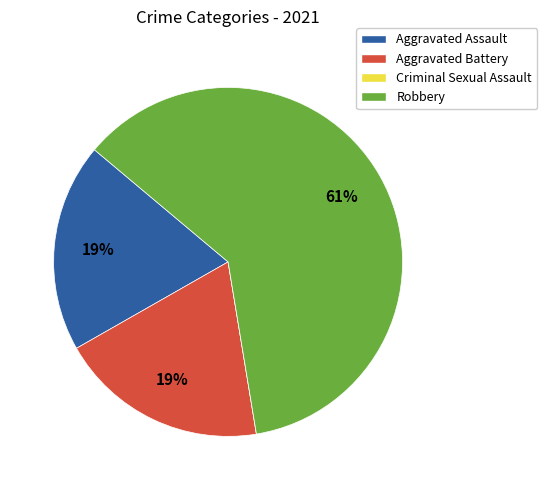

Which slice is the largest?

Robbery